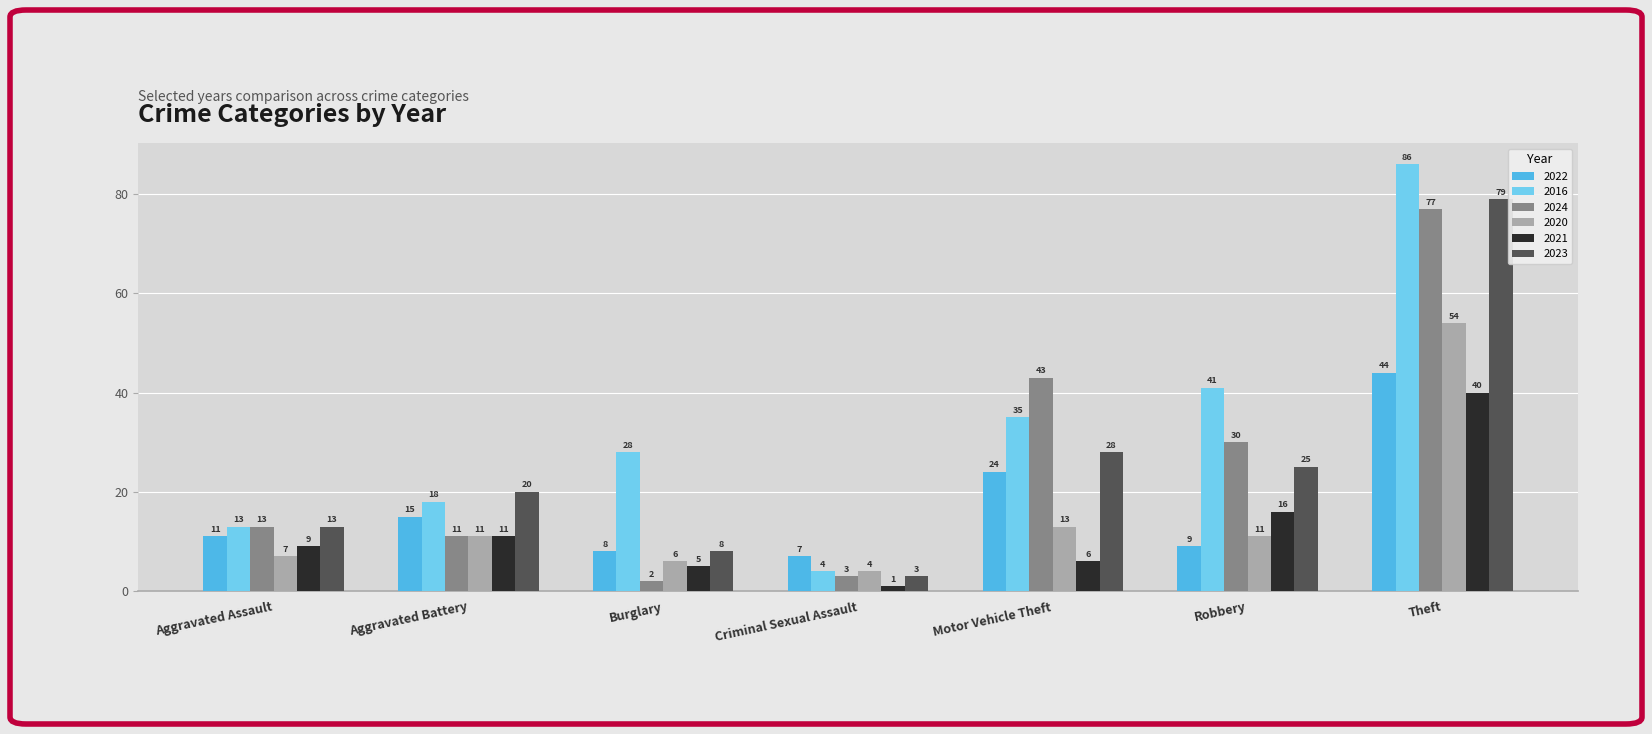

How many values in the 2020 series are below 11?

3